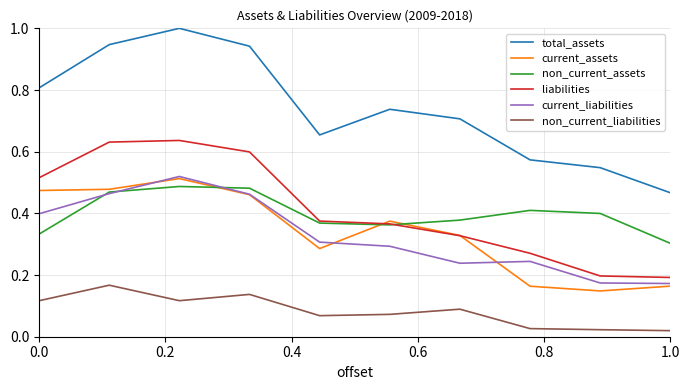

What is the greatest value displayed?

1.0